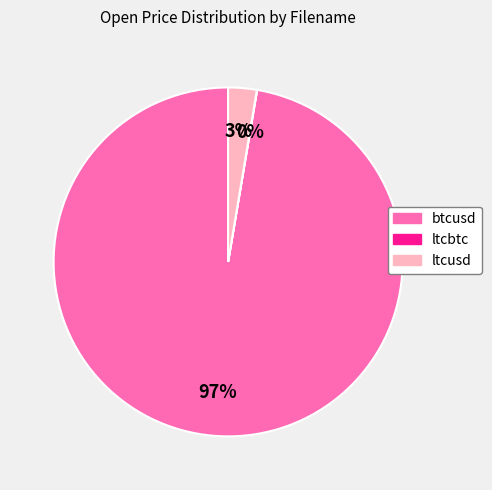

To the nearest percent, what is the difference between the largest and smallest slice percentages?

97%